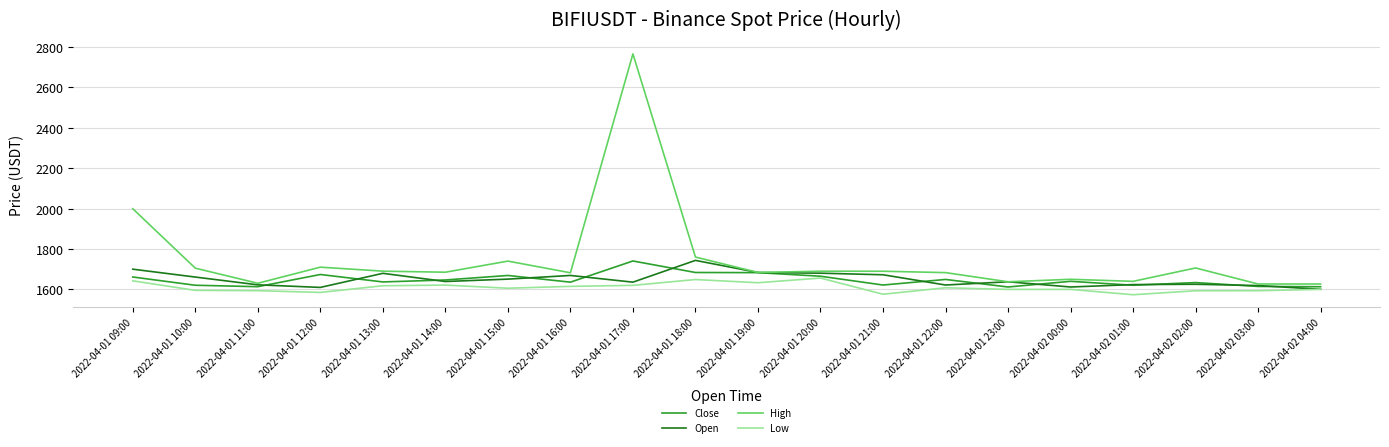

True or false: High and Low intersect in this chart.

False